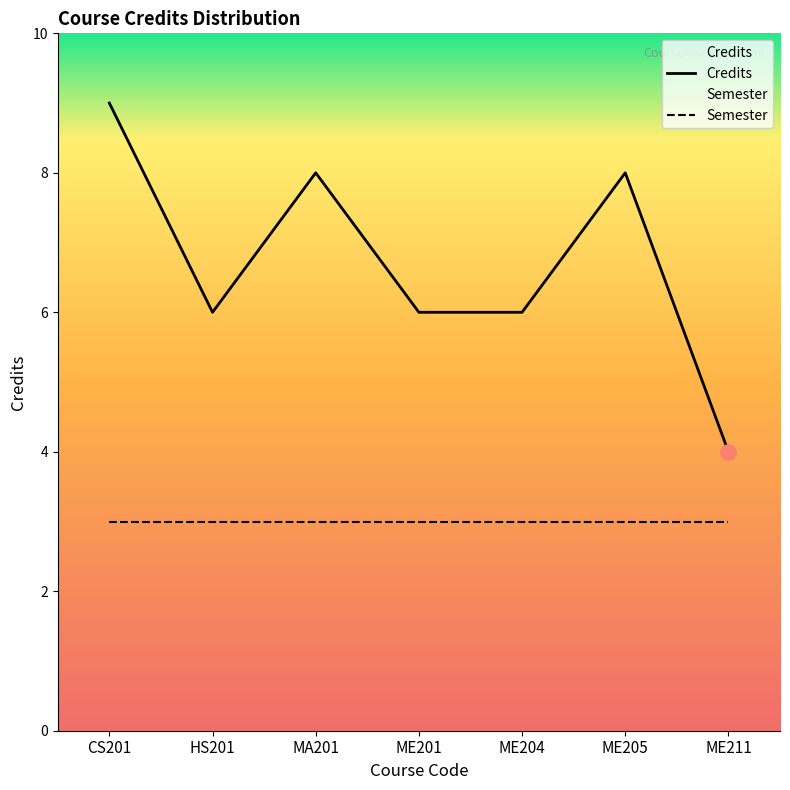

What is the change in value from HS201 to ME205?

+2